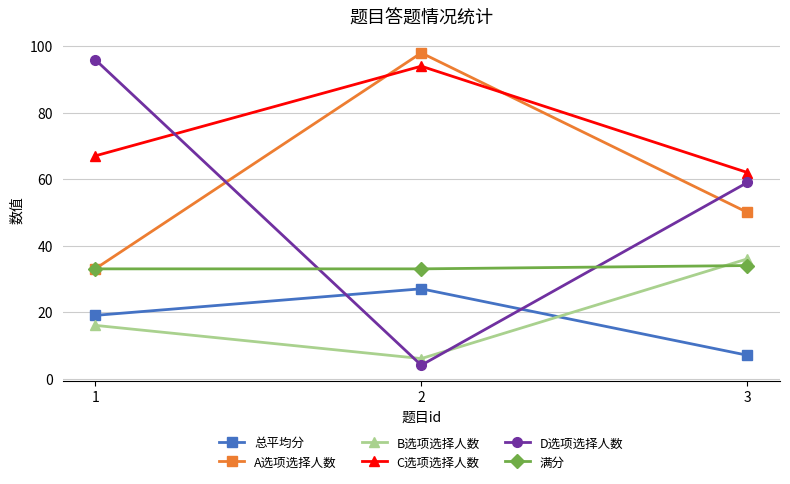

Which series changed the most between 1 and 2?

D选项选择人数